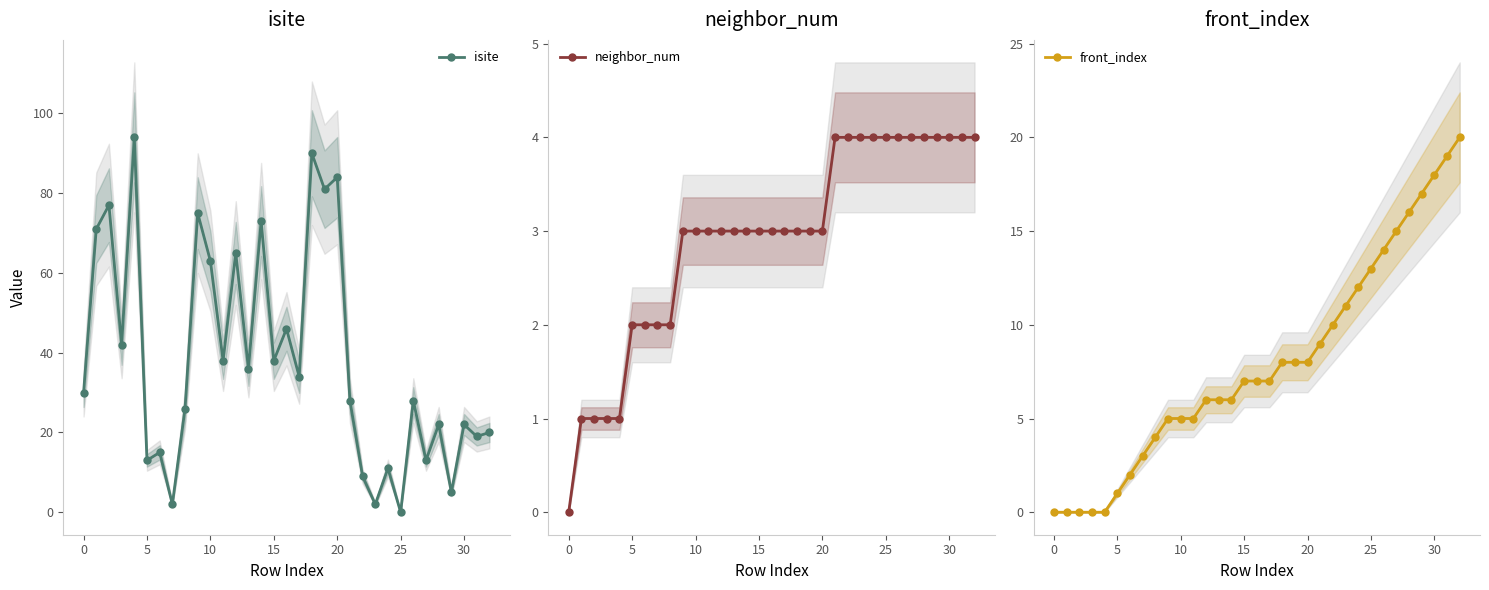

At which category does the chart reach its minimum across all series?

25